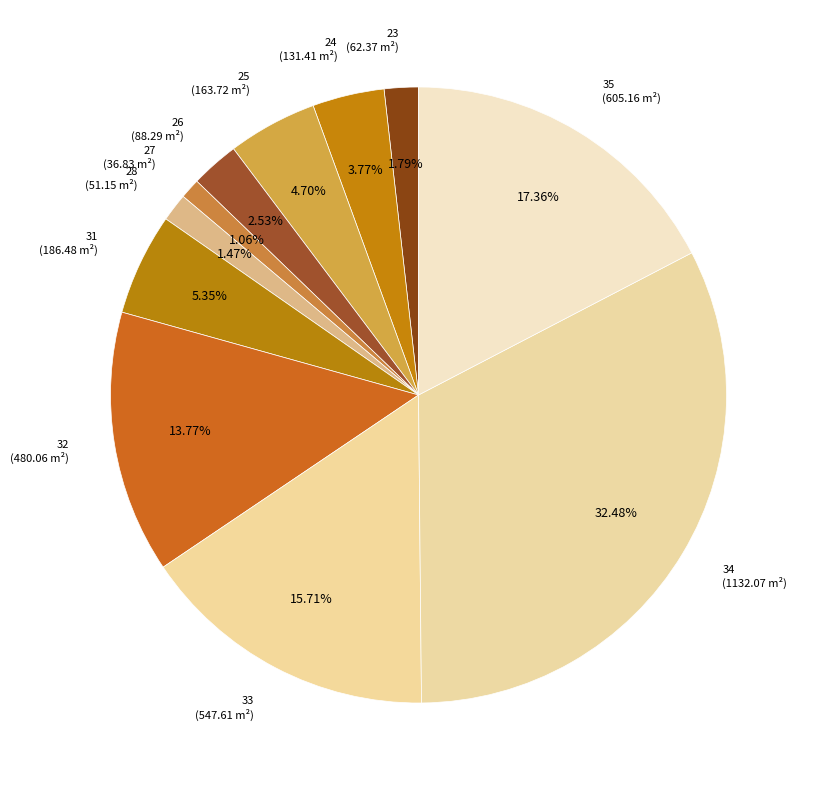

How many segments does this pie chart have?

11